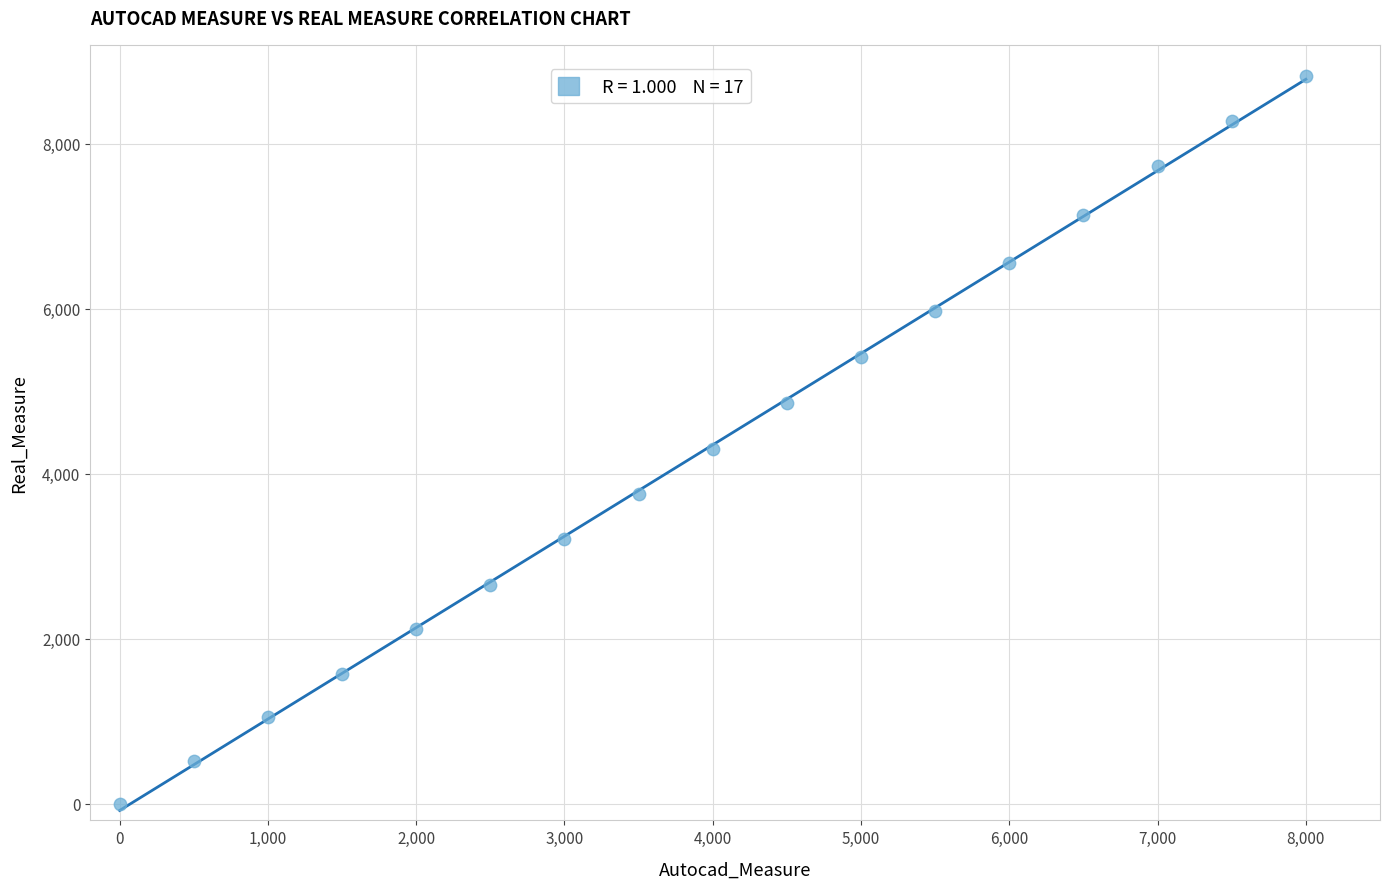

What Y value in the scatter plot is closest to 4414?

4304